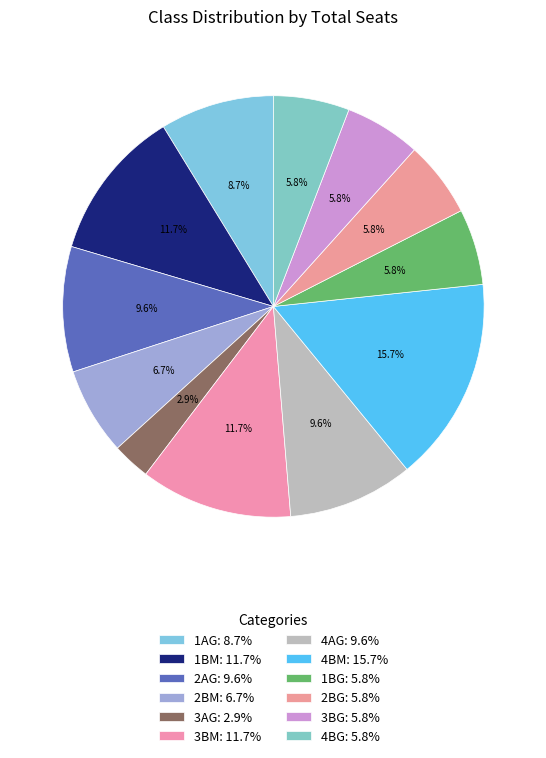

To the nearest percent, what portion does 1AG represent?

9%